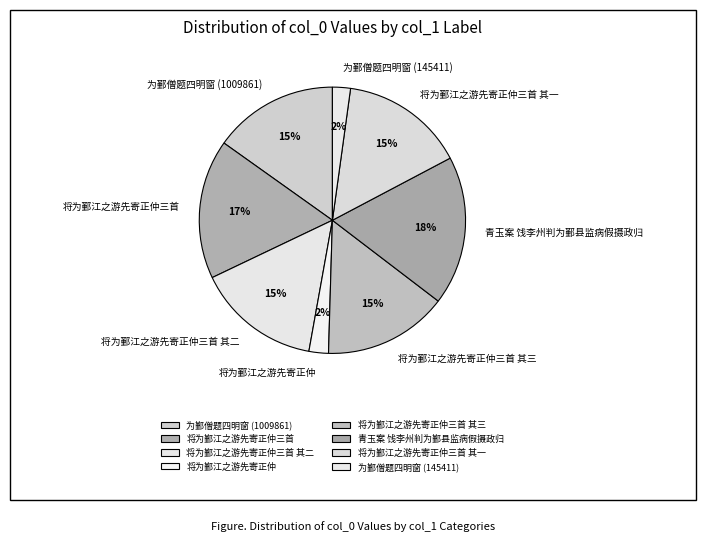

Combined, do 青玉案 饯李州判为鄞县监病假摄政归 and 将为鄞江之游先寄正仲三首 其二 account for over 50%?

No